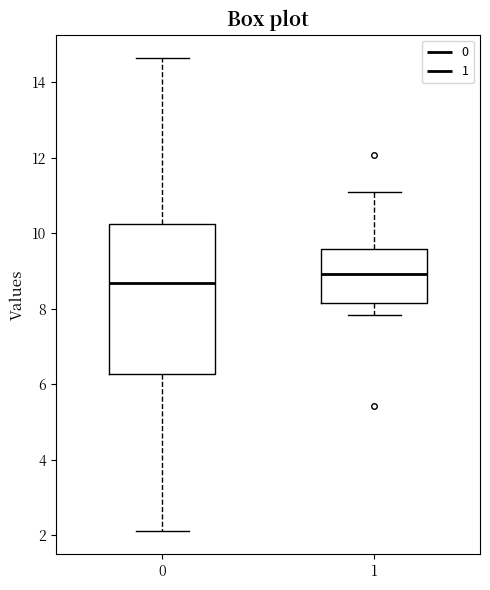

Comparing the boxes themselves (not the whiskers), which one is the tallest?

0